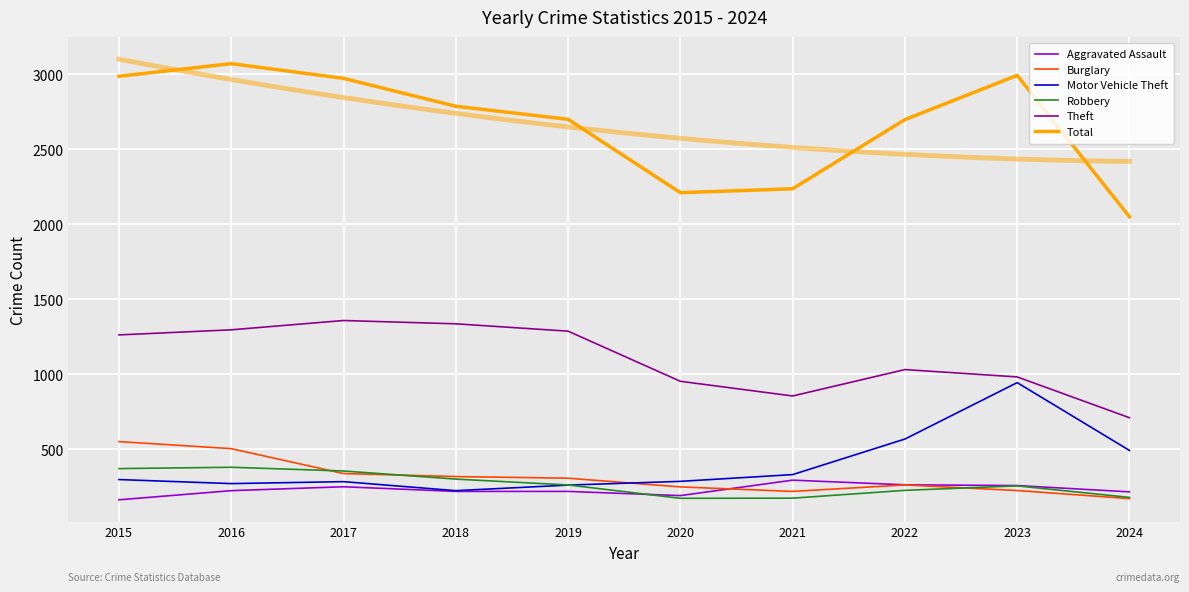

List the labels in order of Aggravated Assault value, largest first.

2021, 2022, 2023, 2017, 2016, 2018, 2019, 2024, 2020, 2015